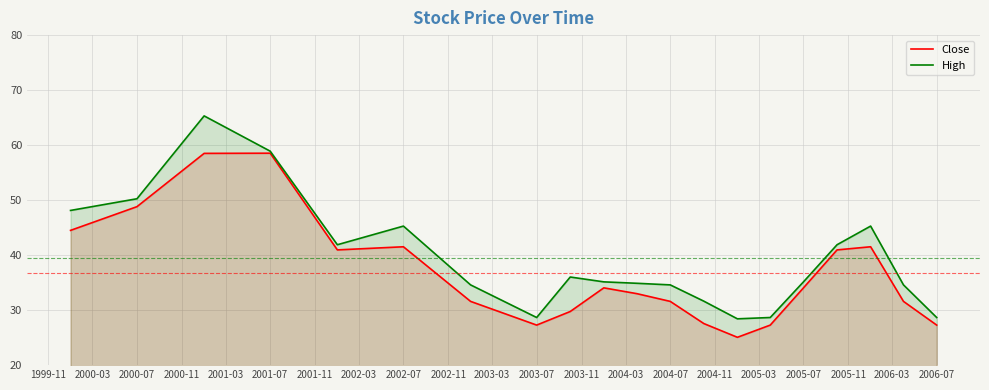

List the series in order of their overall mean, lowest first.

Close, High